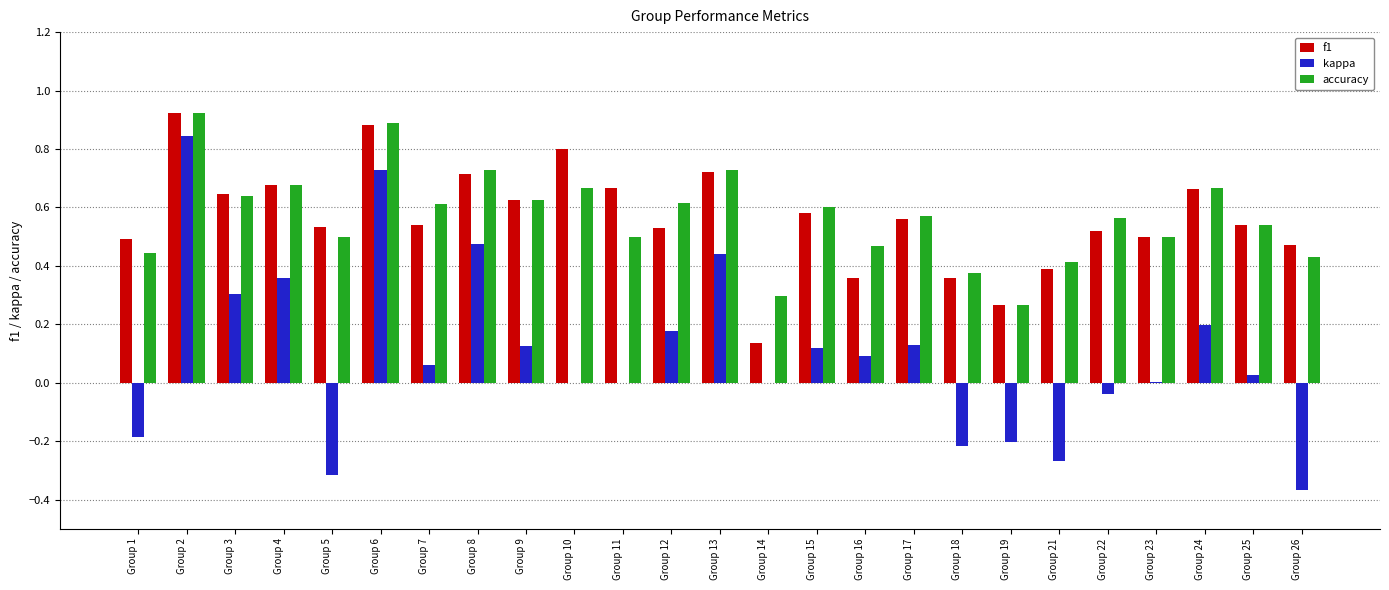

Which category has the highest value in the f1 series?

Group 2